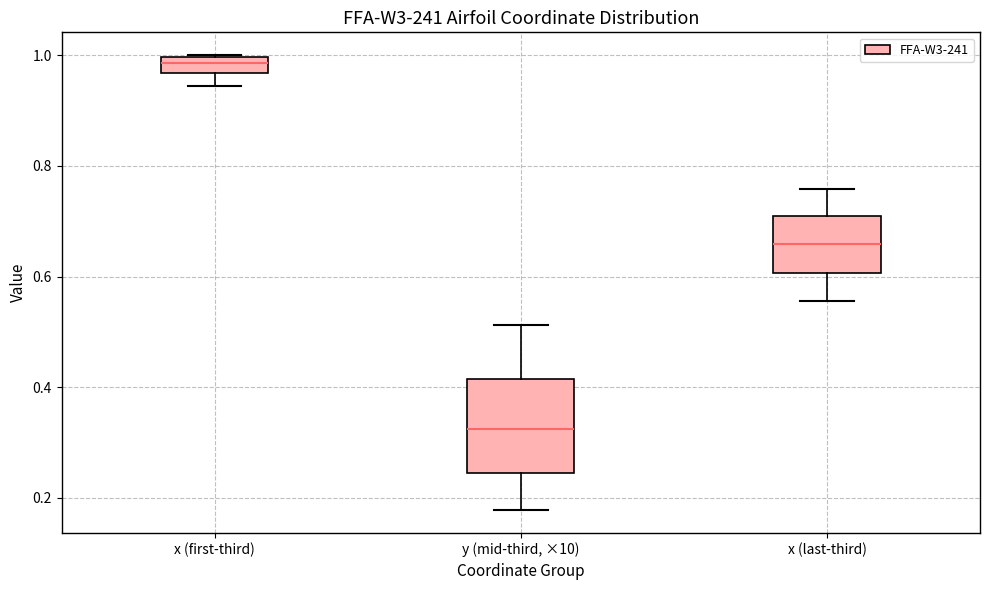

Which box has the highest median line?

x (first-third)